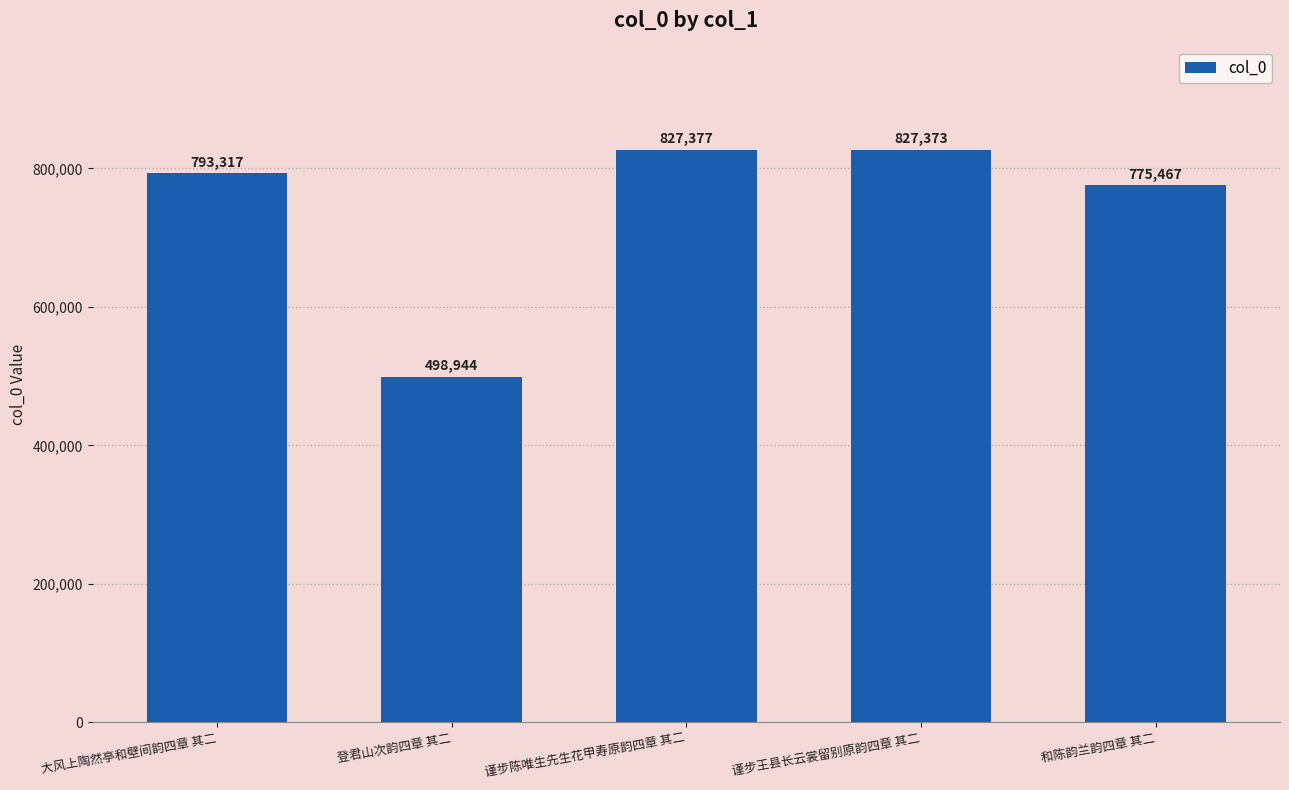

Does the chart contain any negative values?

No